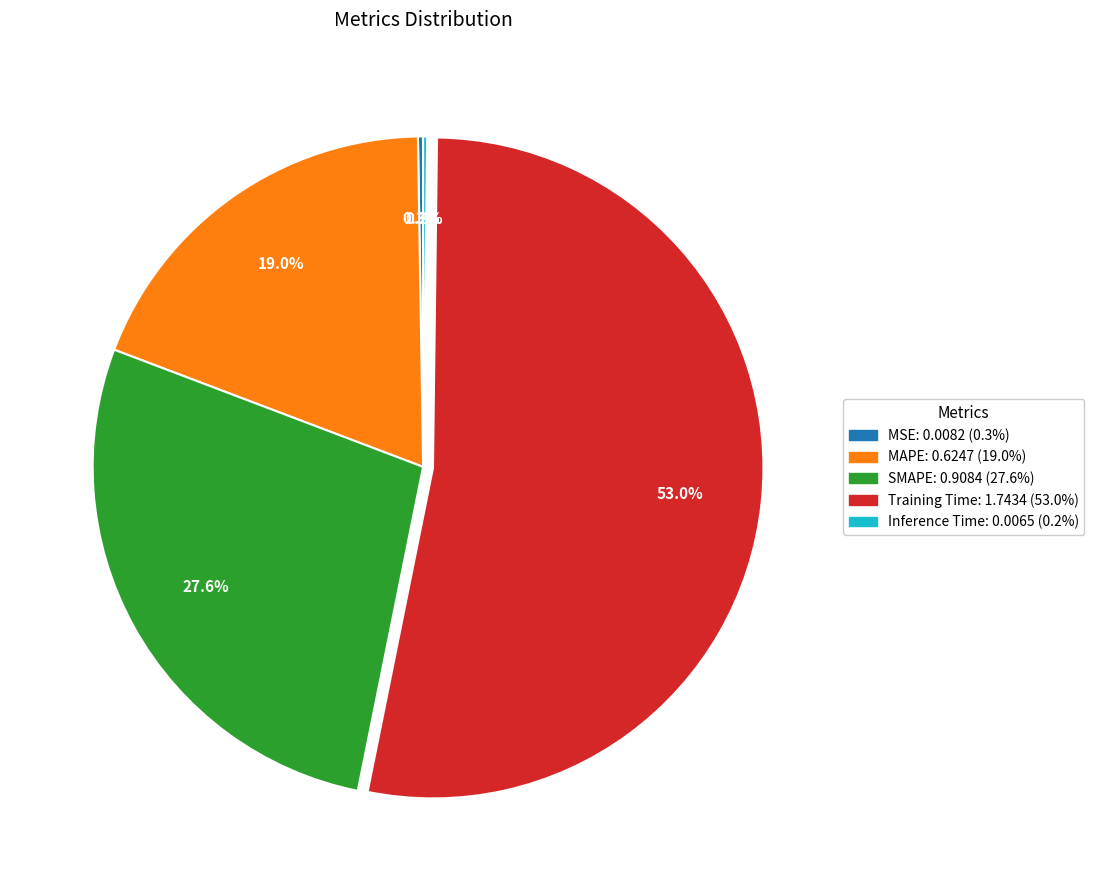

Between Training Time and MAPE, which is larger?

Training Time